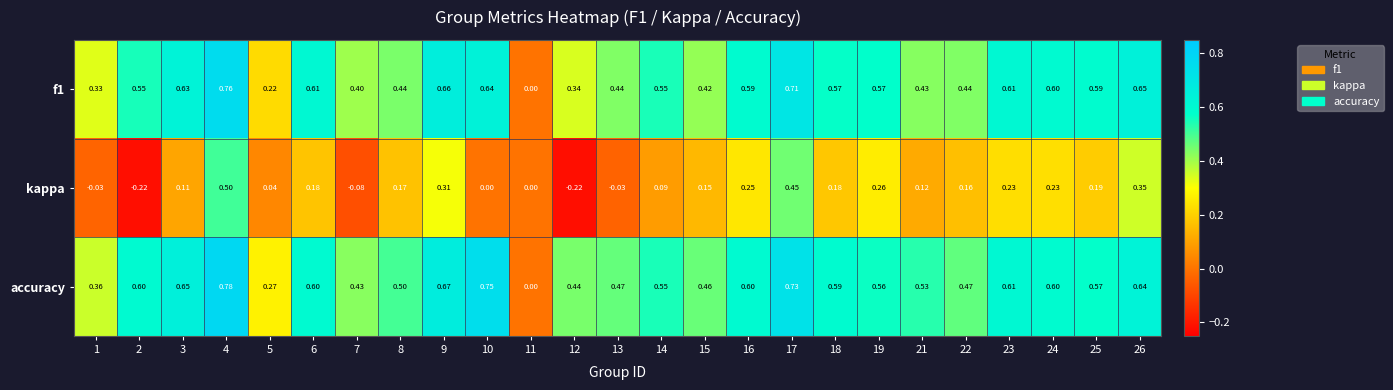

Which series has the largest total across all categories?

accuracy